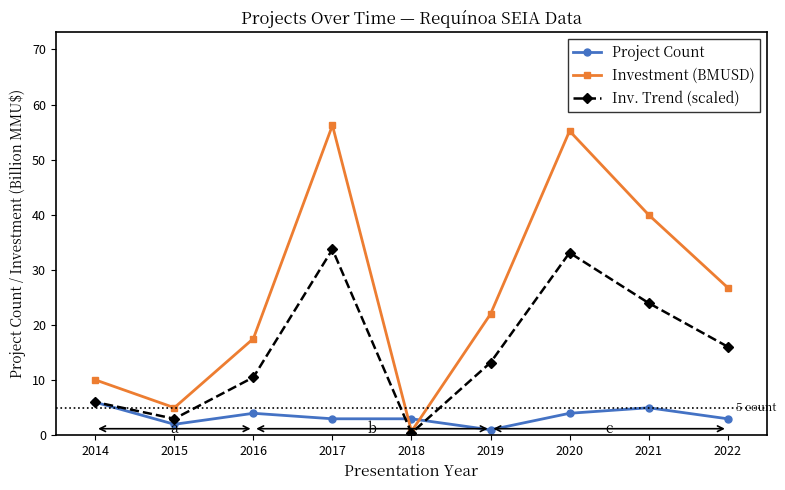

How many data points does each series have?

9